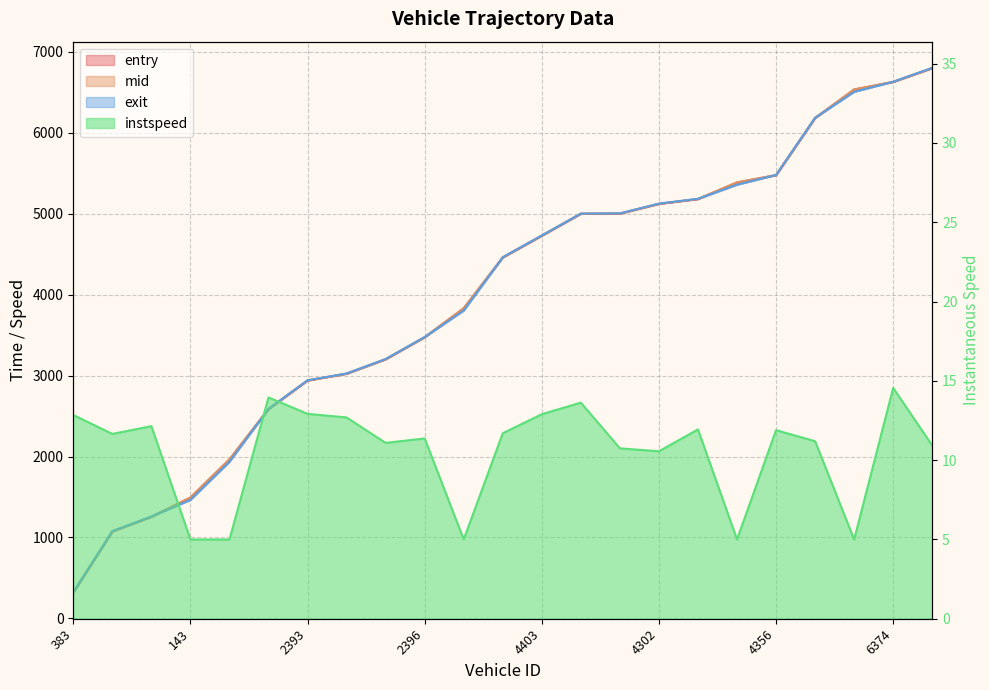

At which label is entry closest to 3559?

2396